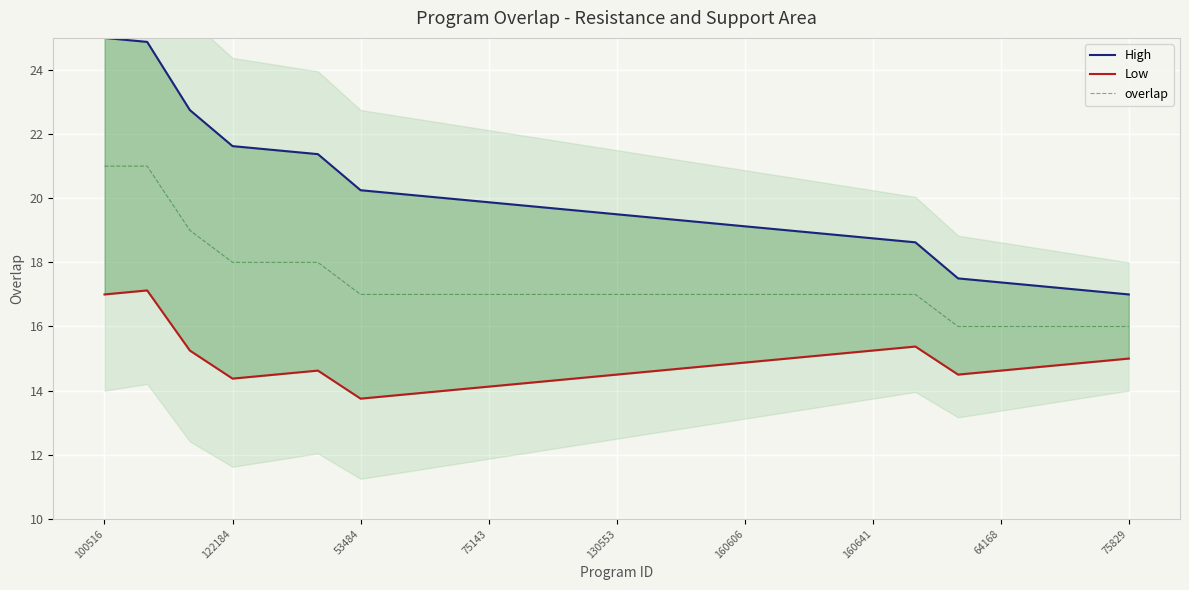

True or false: overlap and Low intersect in this chart.

False